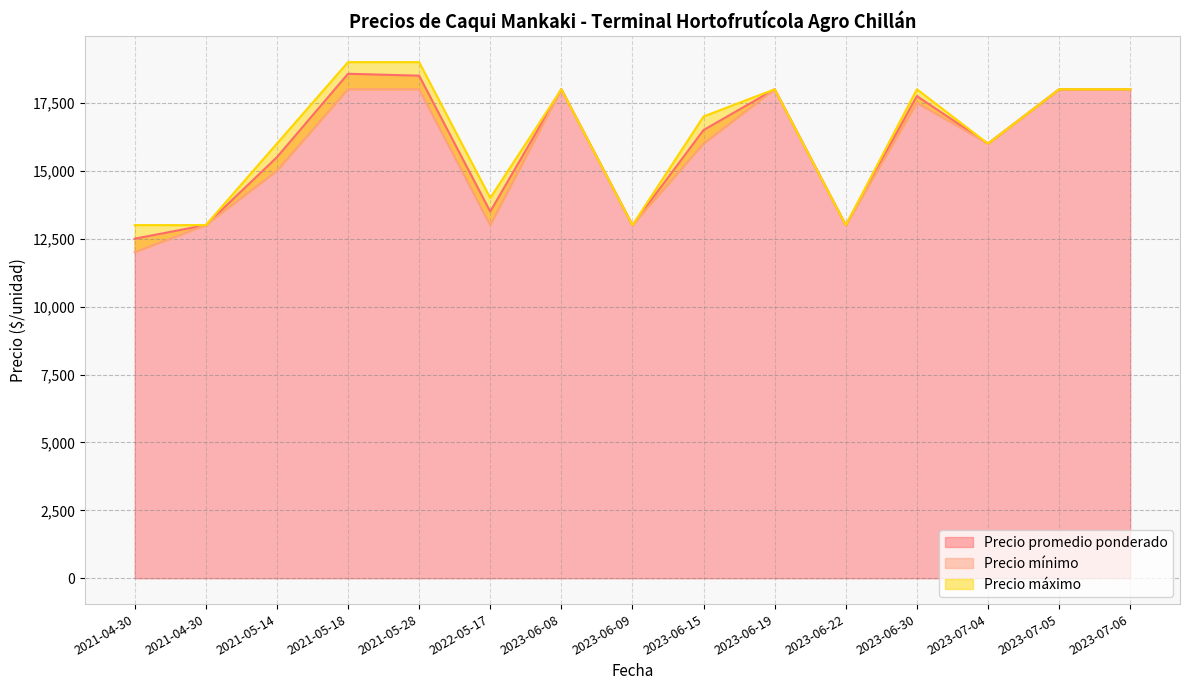

What is the total value across all series at 2023-06-15?

49500